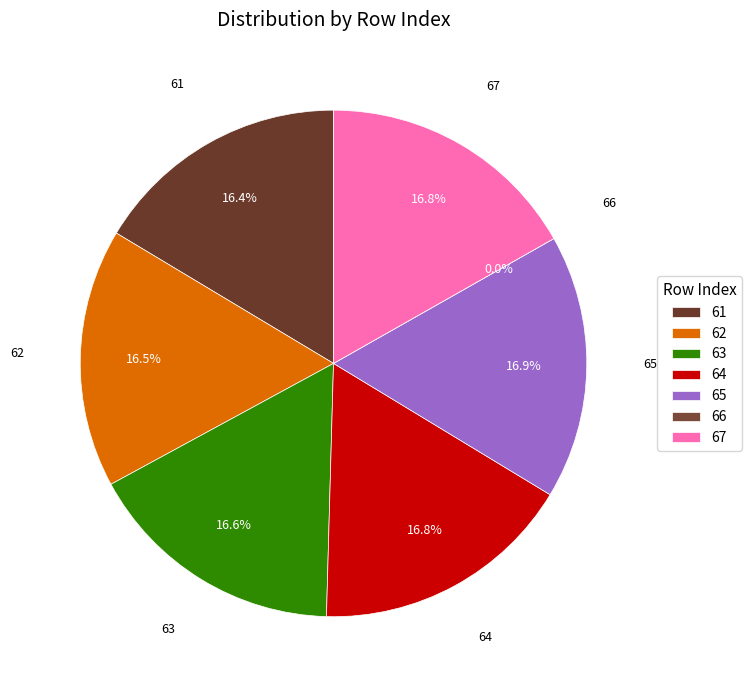

Is 64 the majority of the pie?

No